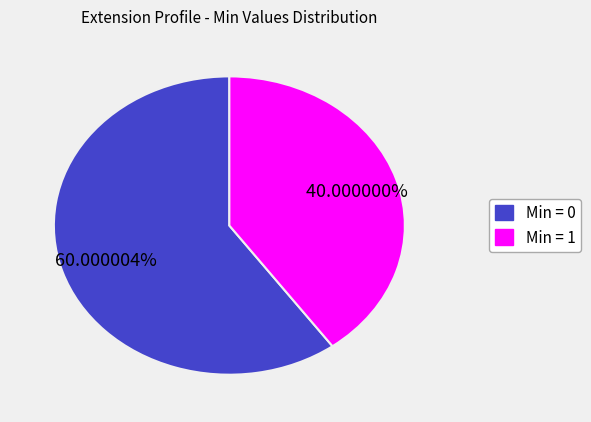

To the nearest percent, what is the difference between the largest and smallest slice percentages?

20%